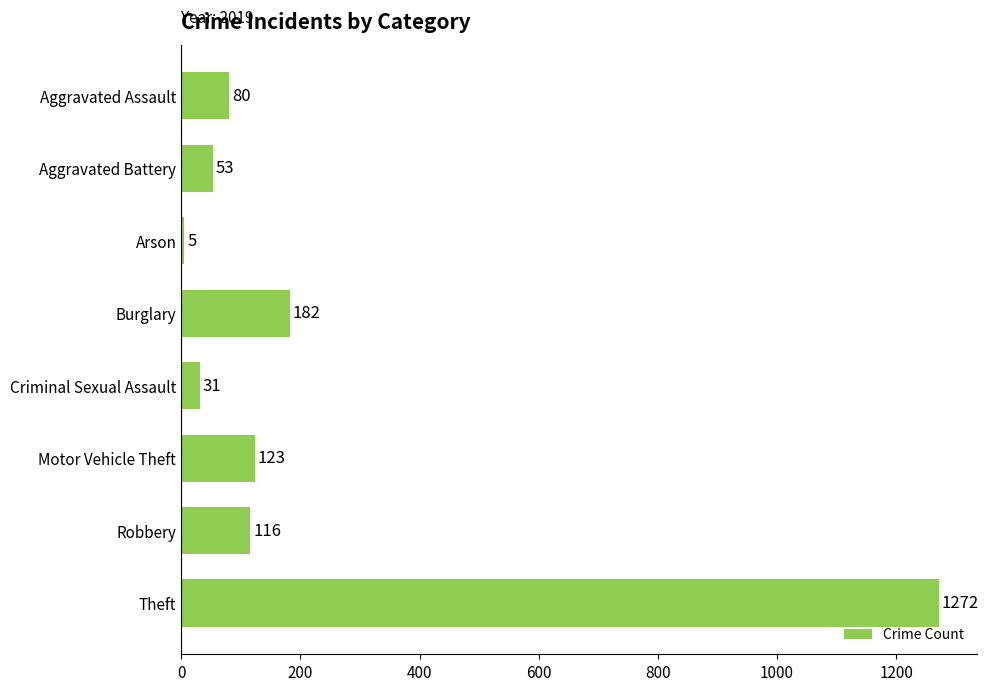

Reading bottom to top, what are all the values shown in this chart?

1272	116	123	31	182	5	53	80